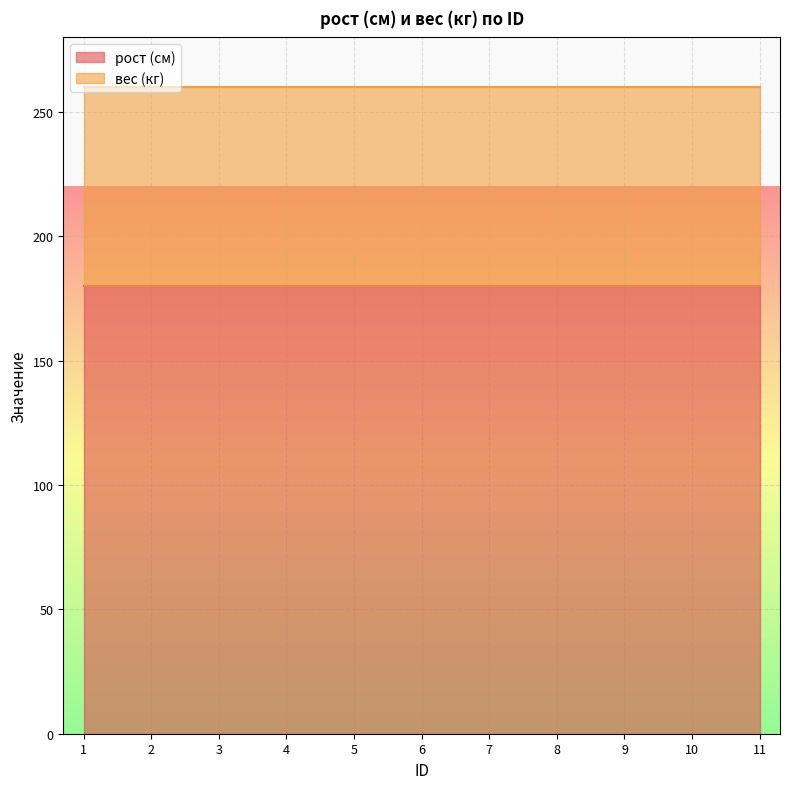

Count the number of data series in this chart.

2